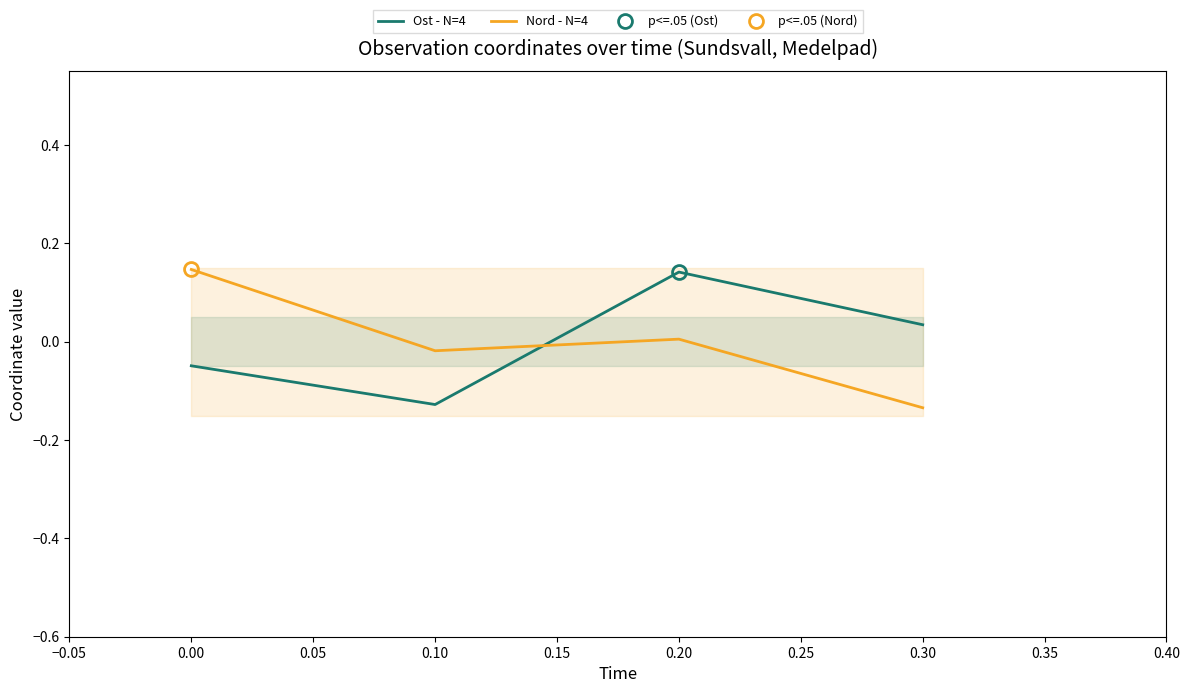

What is the highest value of the Nord - N=4 series?

0.1